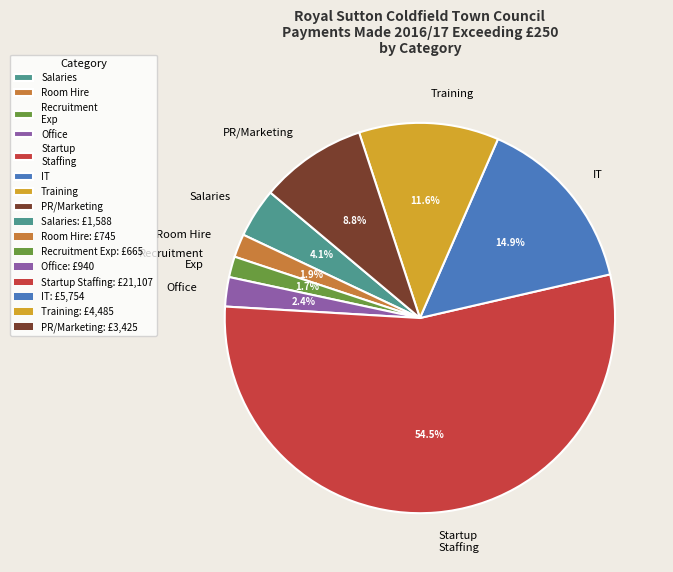

To the nearest percent, what is the average slice percentage?

12%